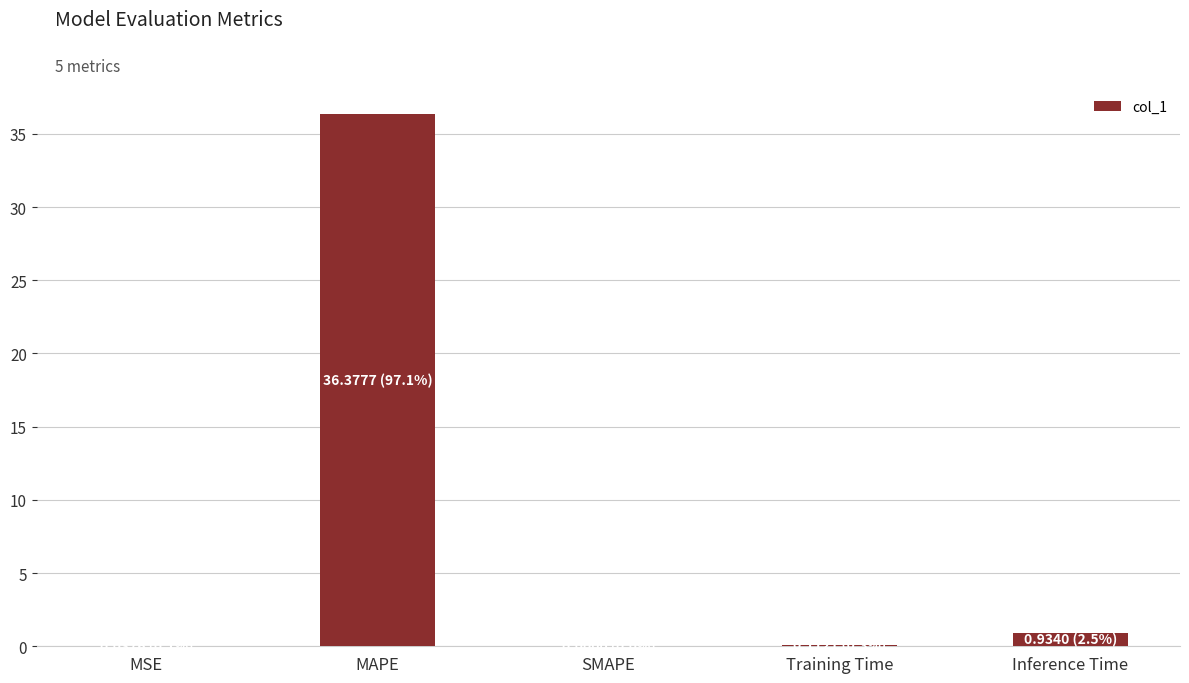

True or false: the data shows 0.0 at MSE.

True